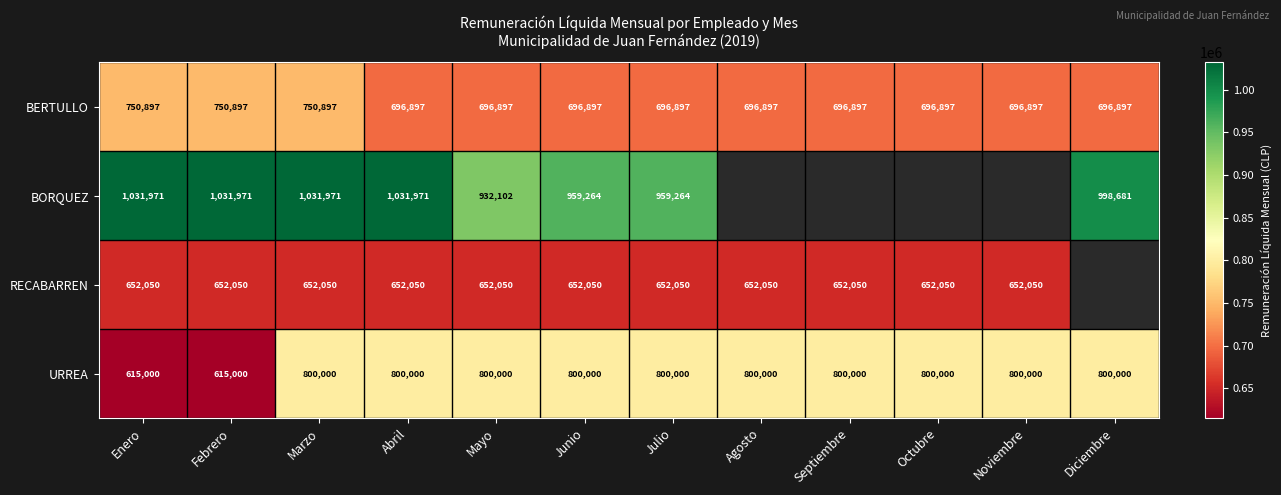

What is the minimum value for BERTULLO?

696897